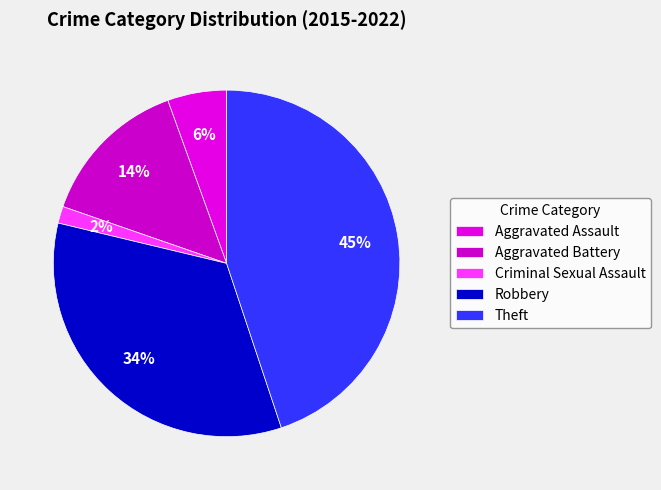

Is there any slice that represents more than half of the pie?

No